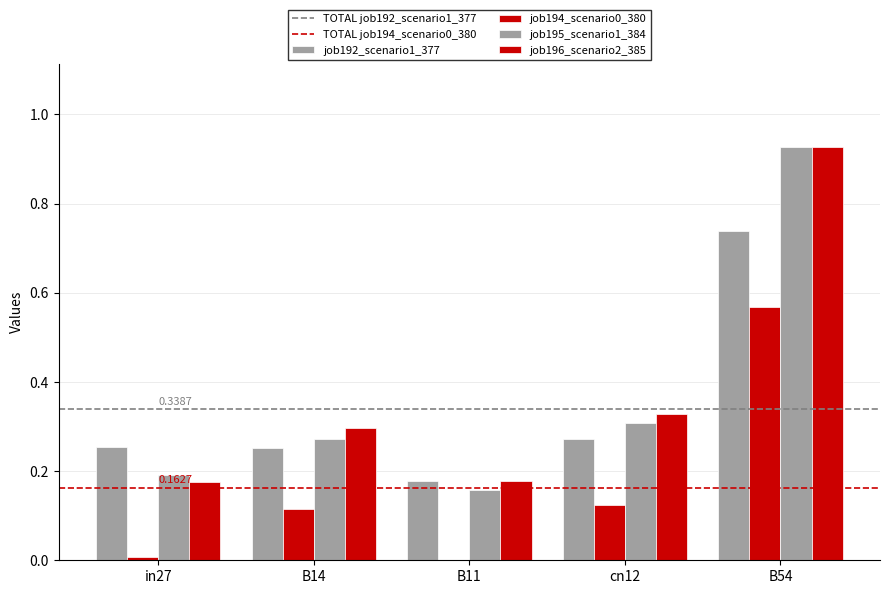

What is the total value across all series at B54?

3.2